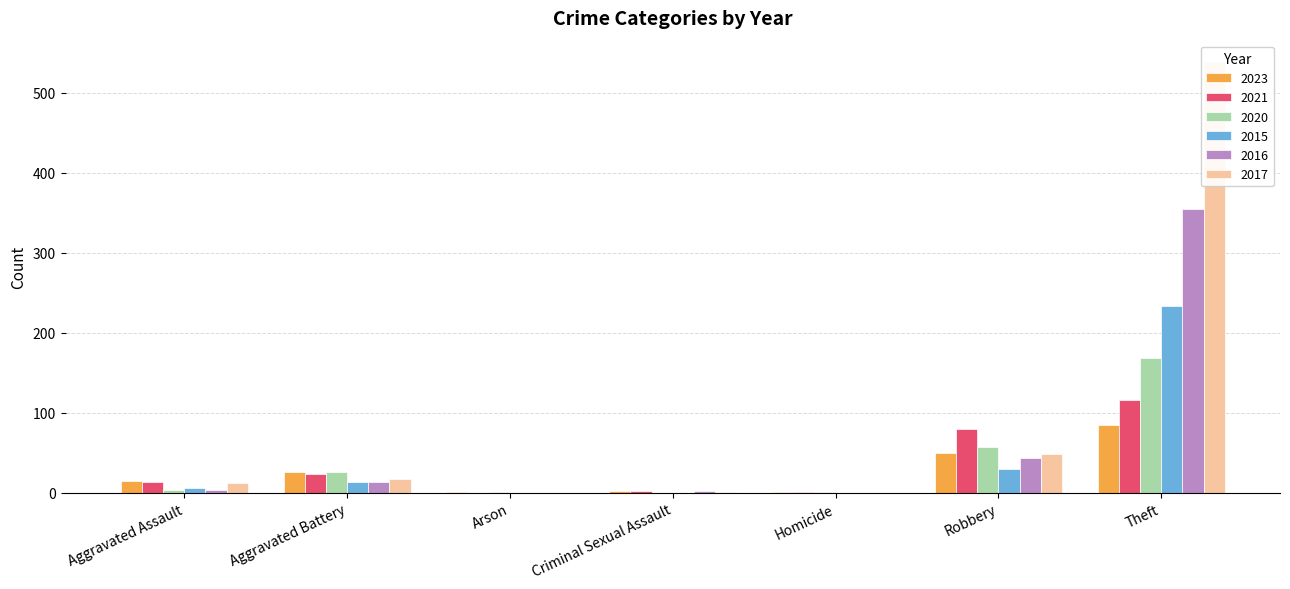

Is it true that 2015 equals 9 at Aggravated Assault?

False